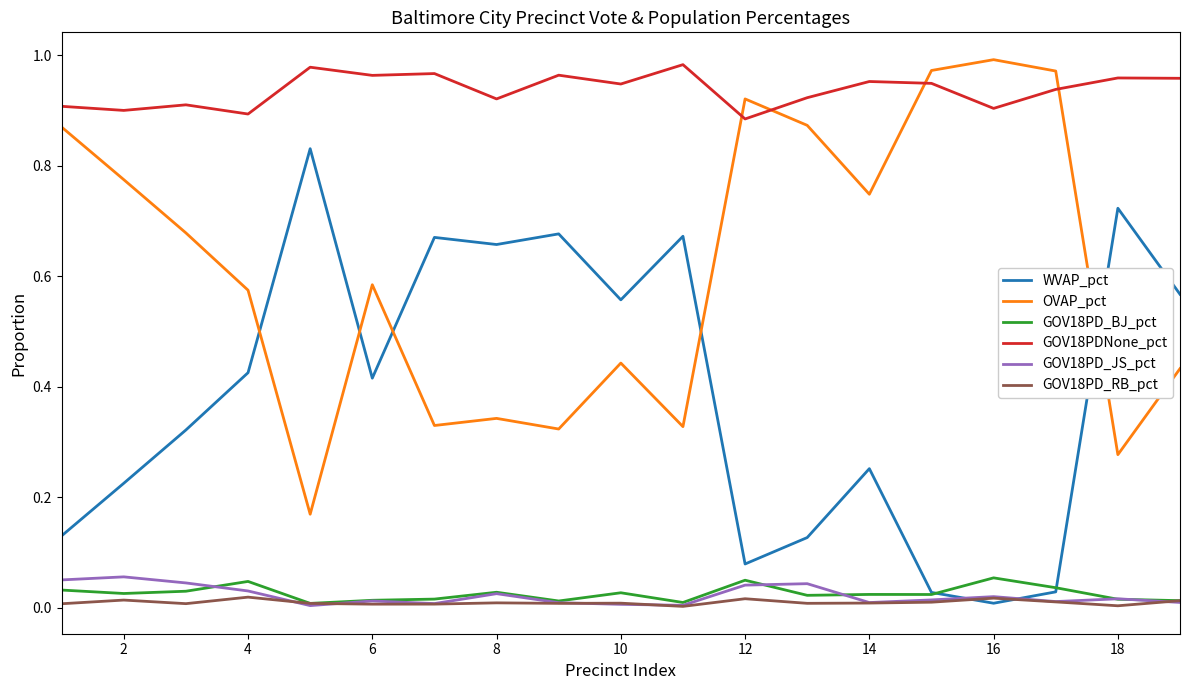

Which series has the largest total across all categories?

GOV18PDNone_pct